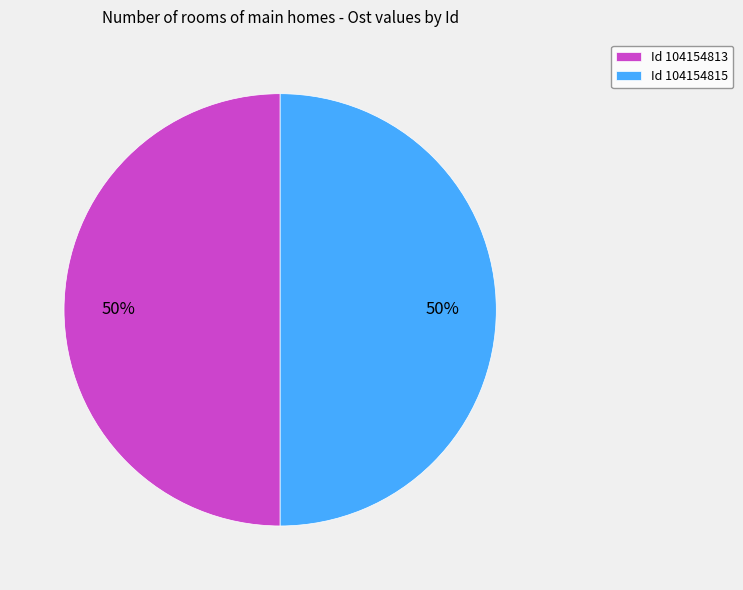

Count the number of slices in the pie.

2